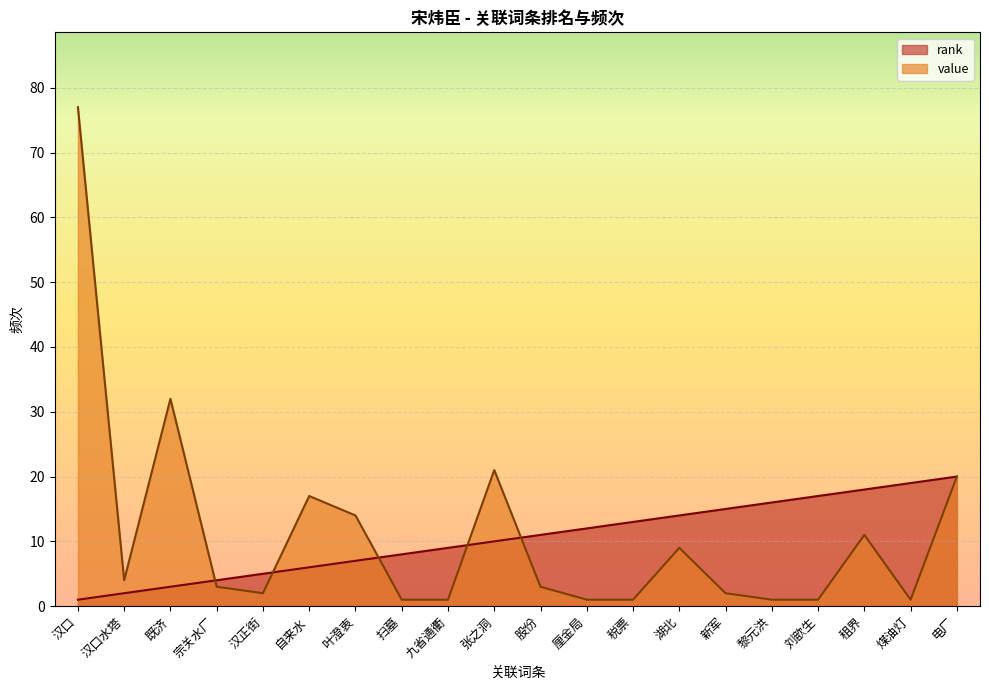

Which series changed the most between 宗关水厂 and 汉正街?

rank